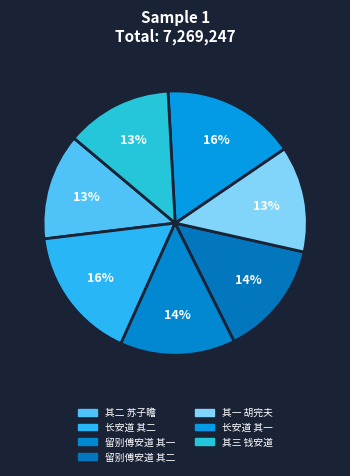

True or false: 留别傅安道 其二 accounts for 14% of the total.

True